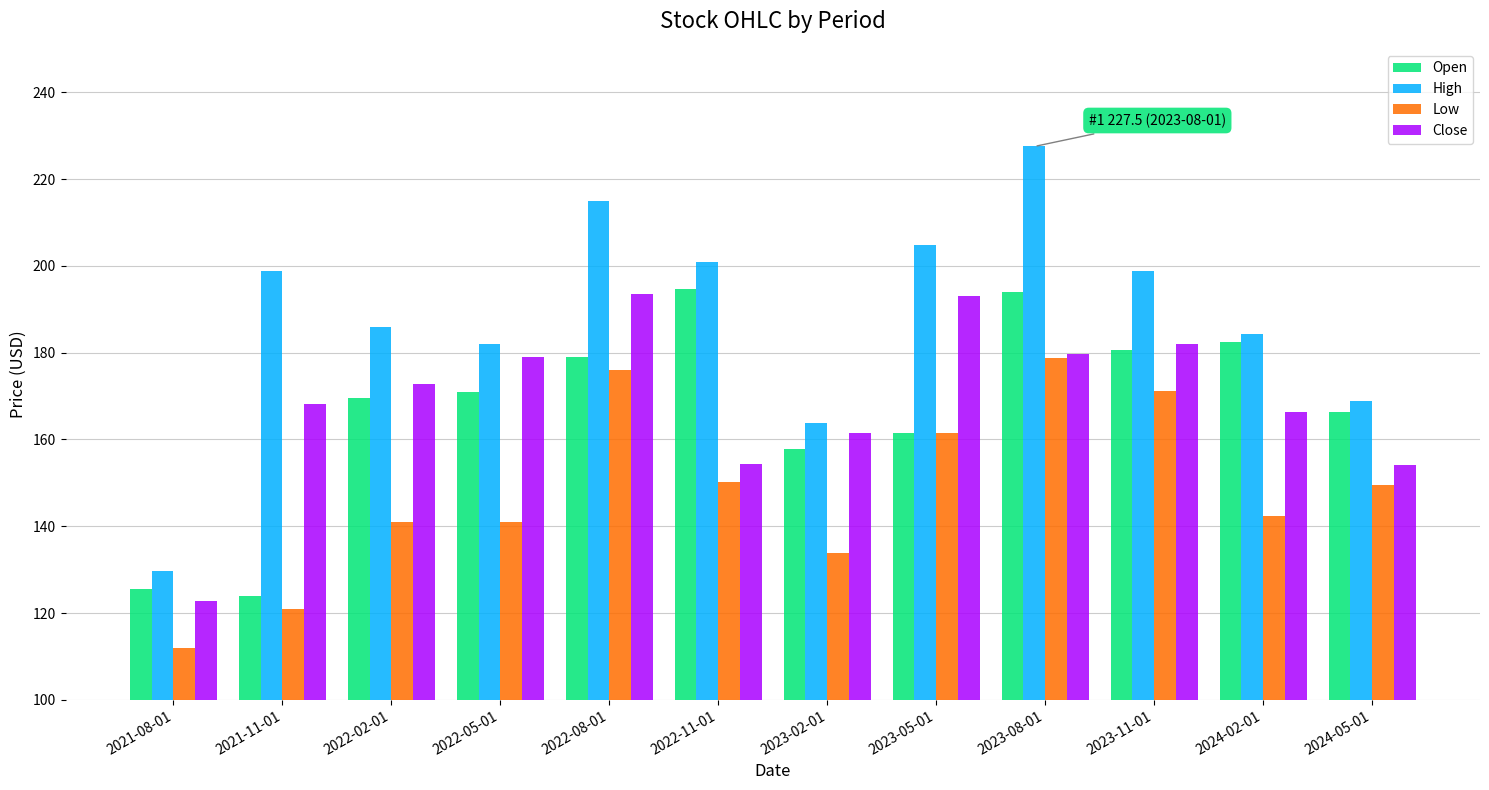

What is the greatest value displayed?

227.5